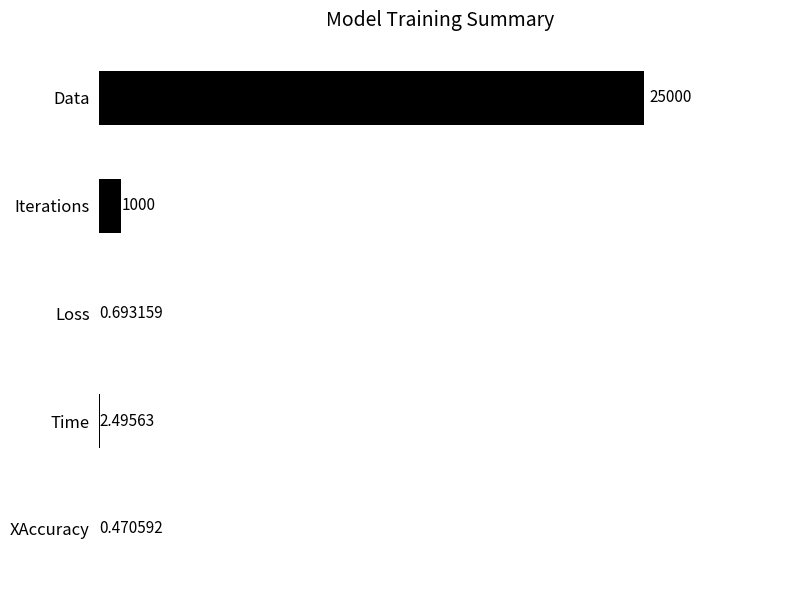

What is the maximum value shown in the chart?

25000.0